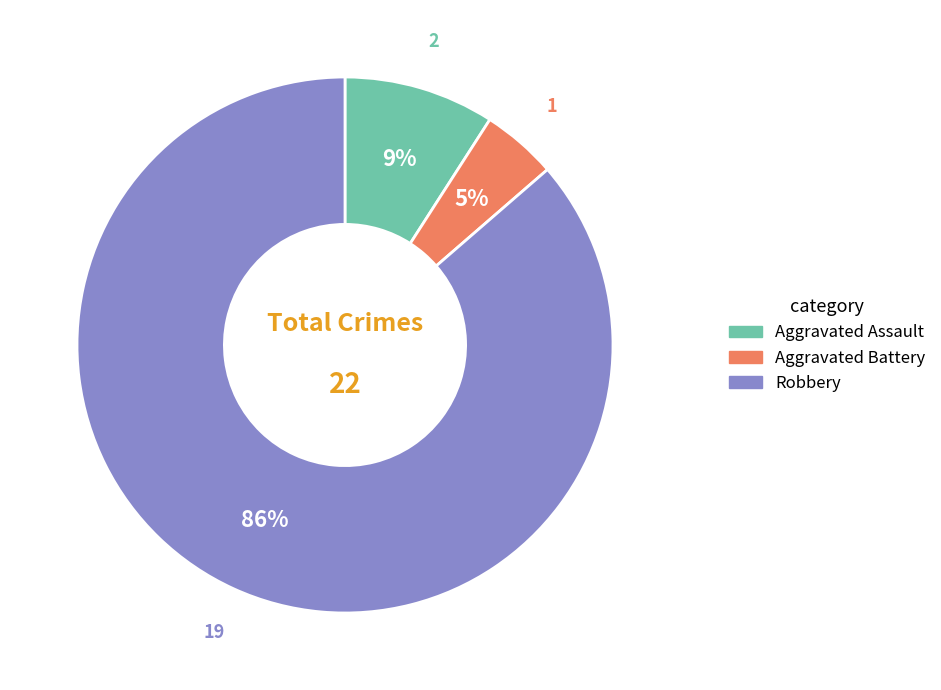

Between Aggravated Battery and Aggravated Assault, which is larger?

Aggravated Assault